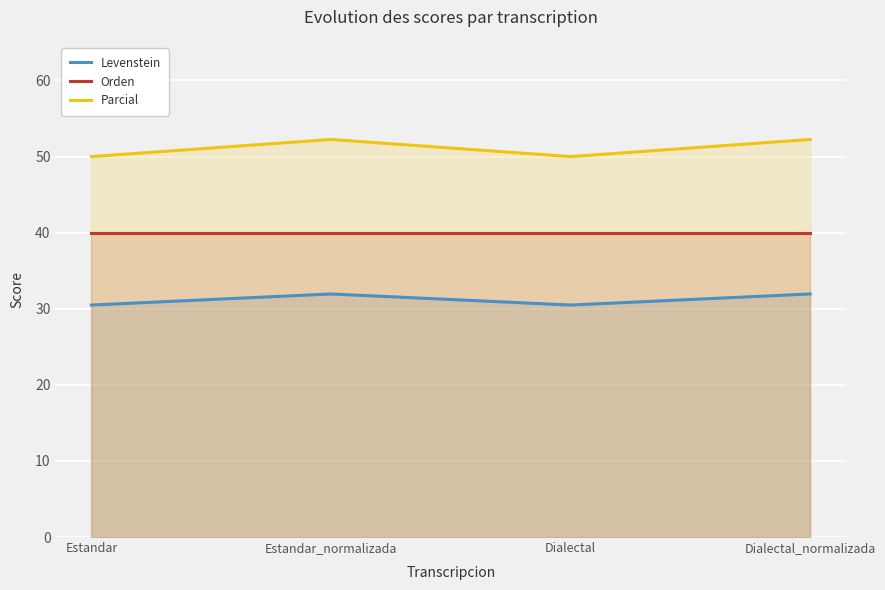

At which category is the sum across all series the highest?

Estandar_normalizada